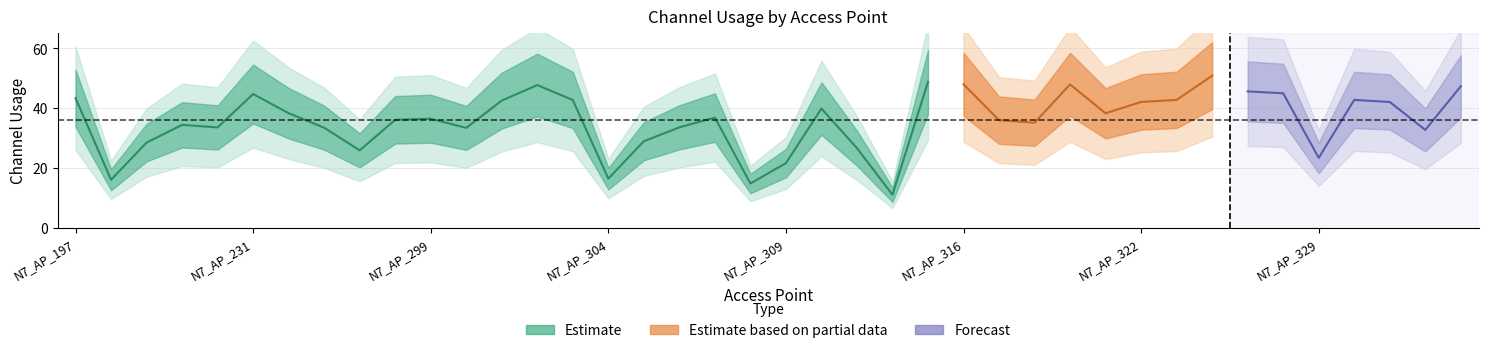

Does the chart display data point markers on the line(s)?

No